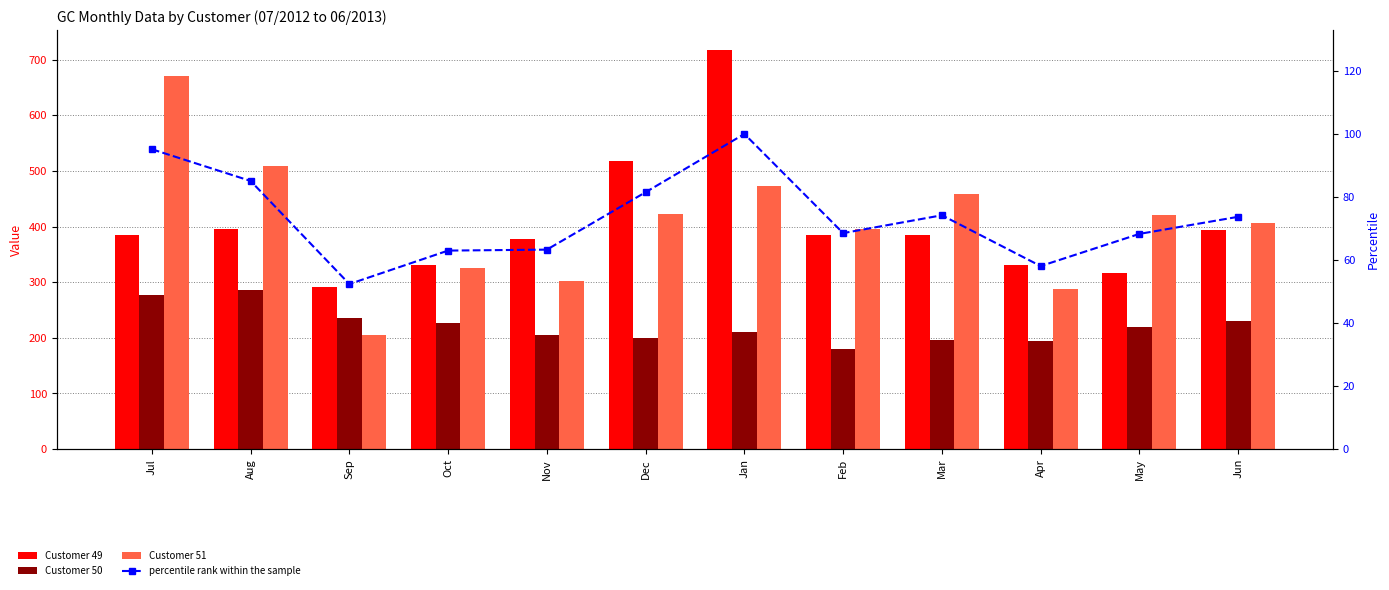

Does the chart contain stacked bars?

No